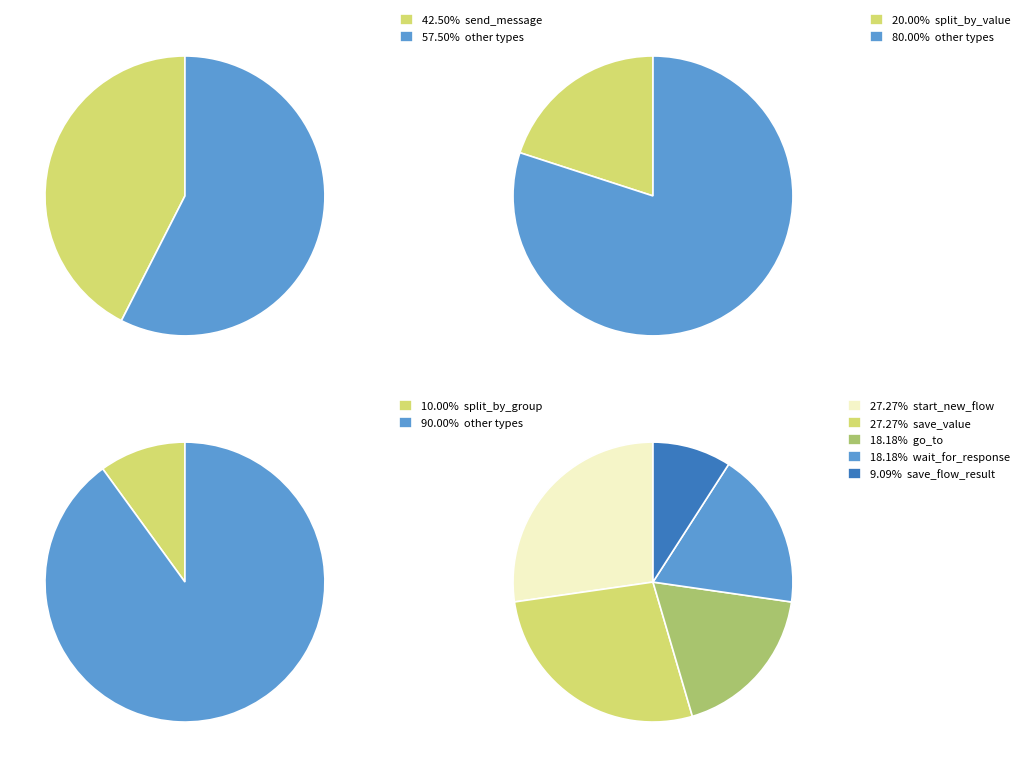

How many slices are in this pie chart?

9